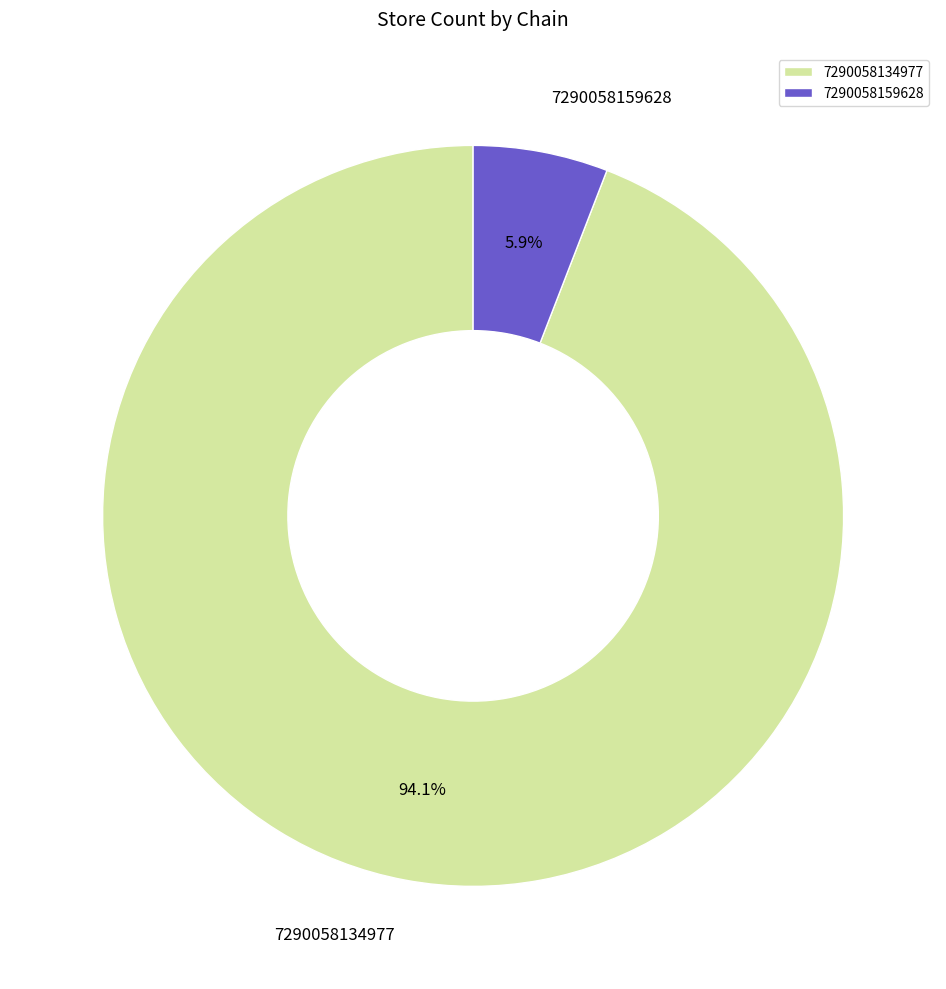

Which slice is the largest?

7290058134977